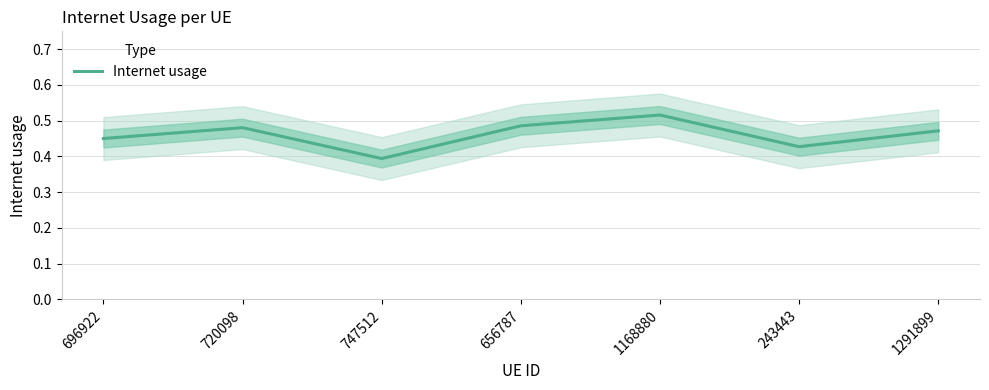

Where is the first local maximum?

720098